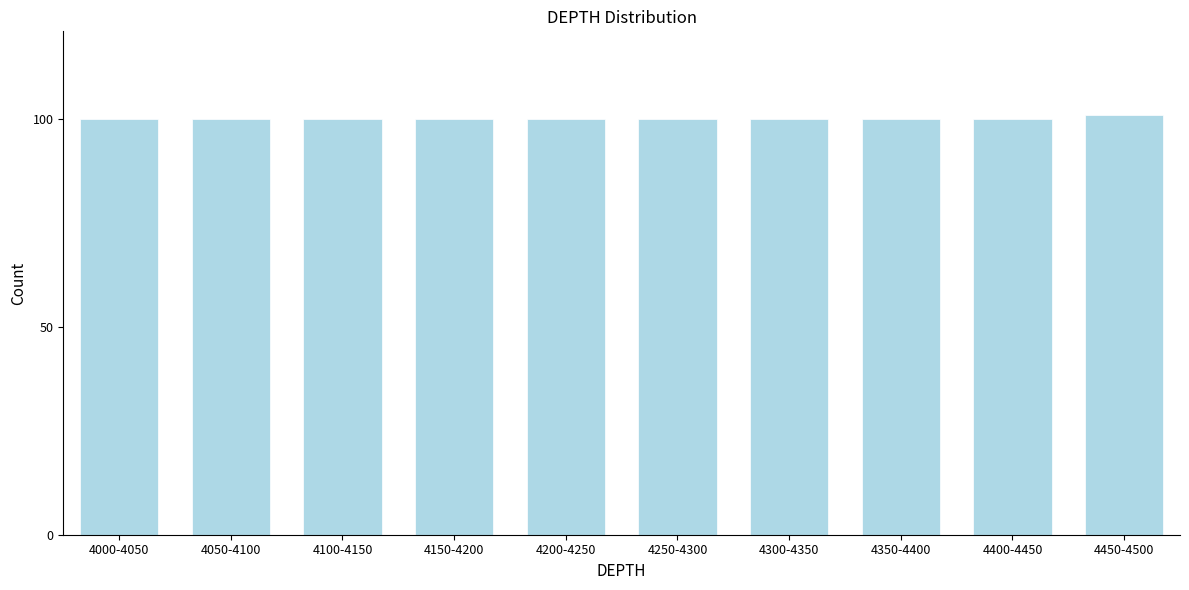

Reading left to right, extract all data points from this chart.

100	100	100	100	100	100	100	100	100	101